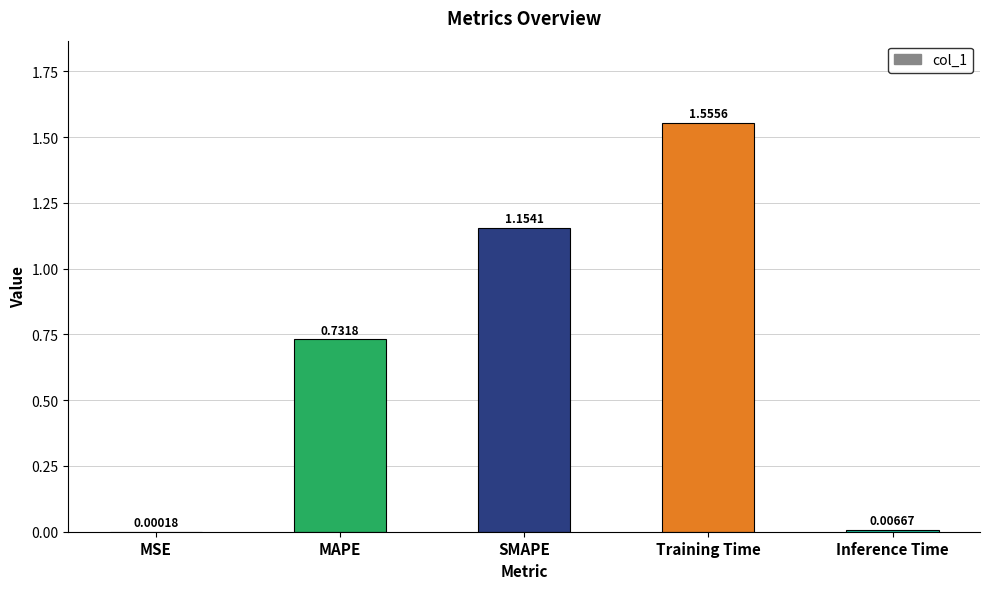

What is the sum of all values?

3.4